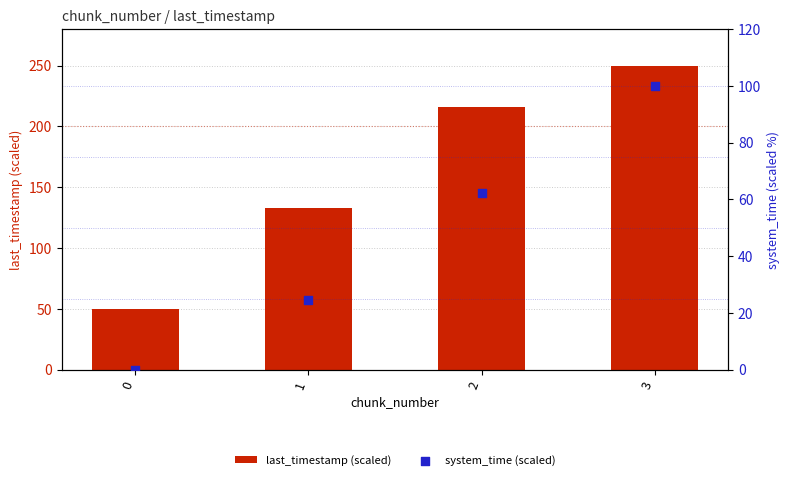

Which series reaches the maximum Y coordinate?

last_timestamp (scaled)